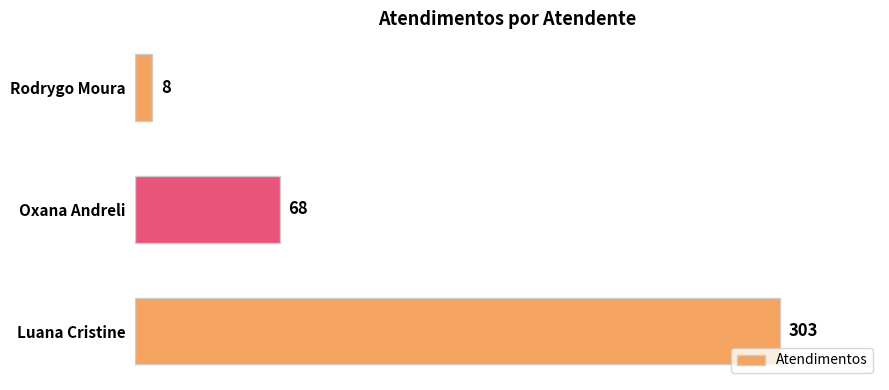

Does the chart contain any negative values?

No